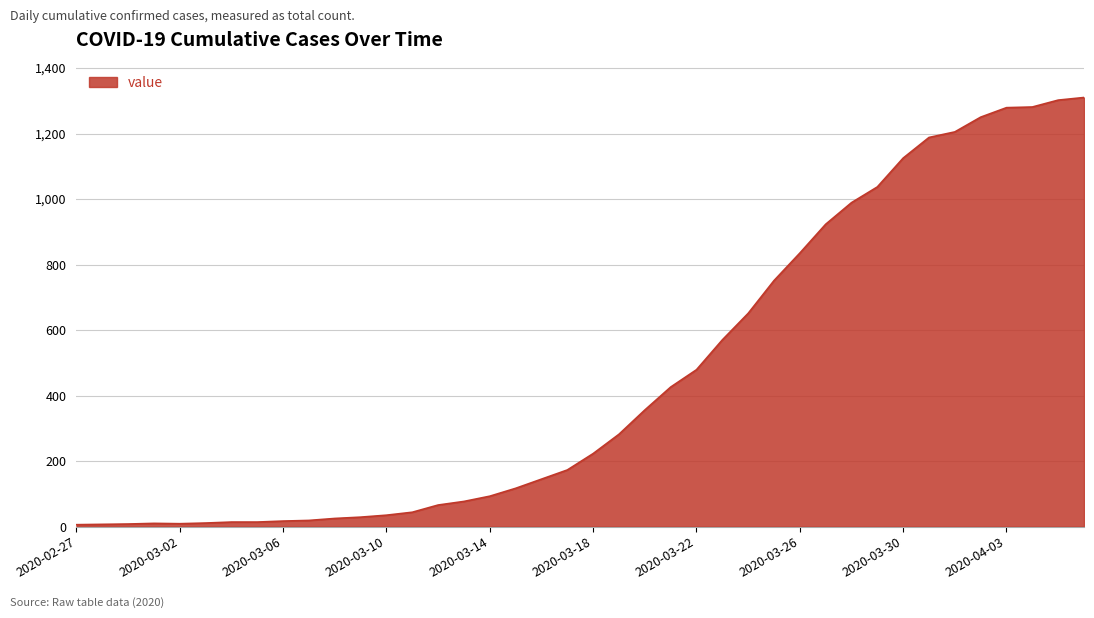

What is the difference between the maximum and minimum values?

1304